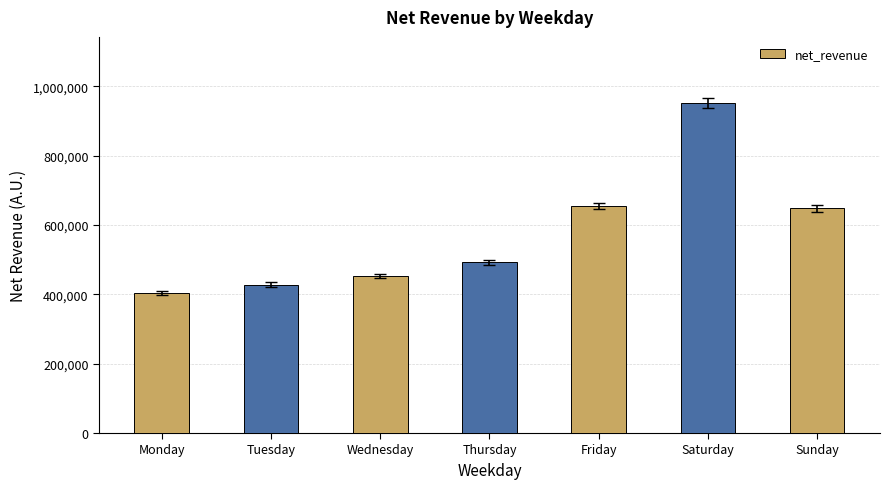

Is it true that the value at Thursday is 737138.5?

False